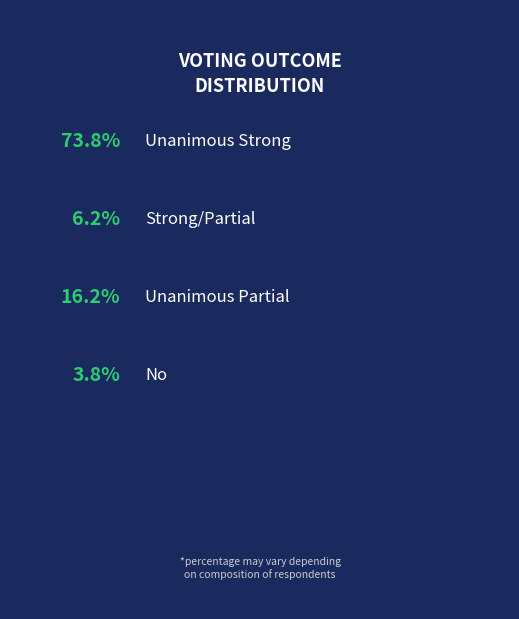

What portion of the pie excludes Unanimous Partial?

83.8%